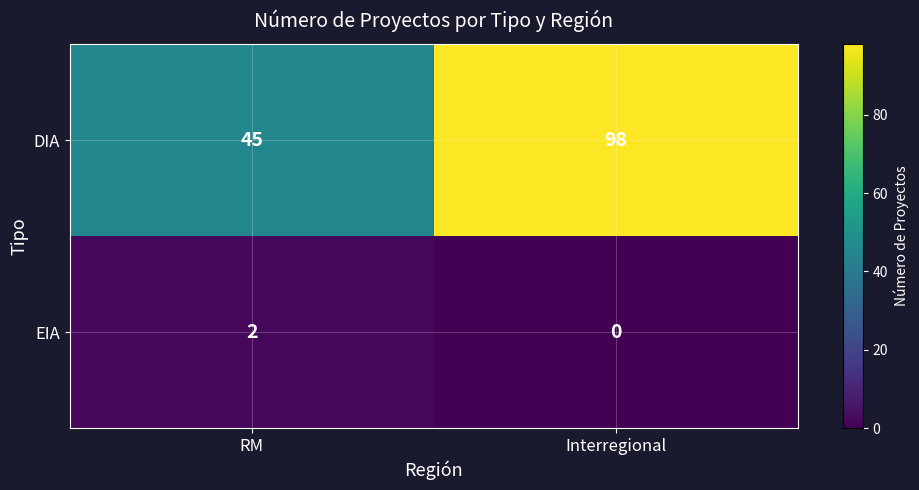

Count the number of data series in this chart.

2